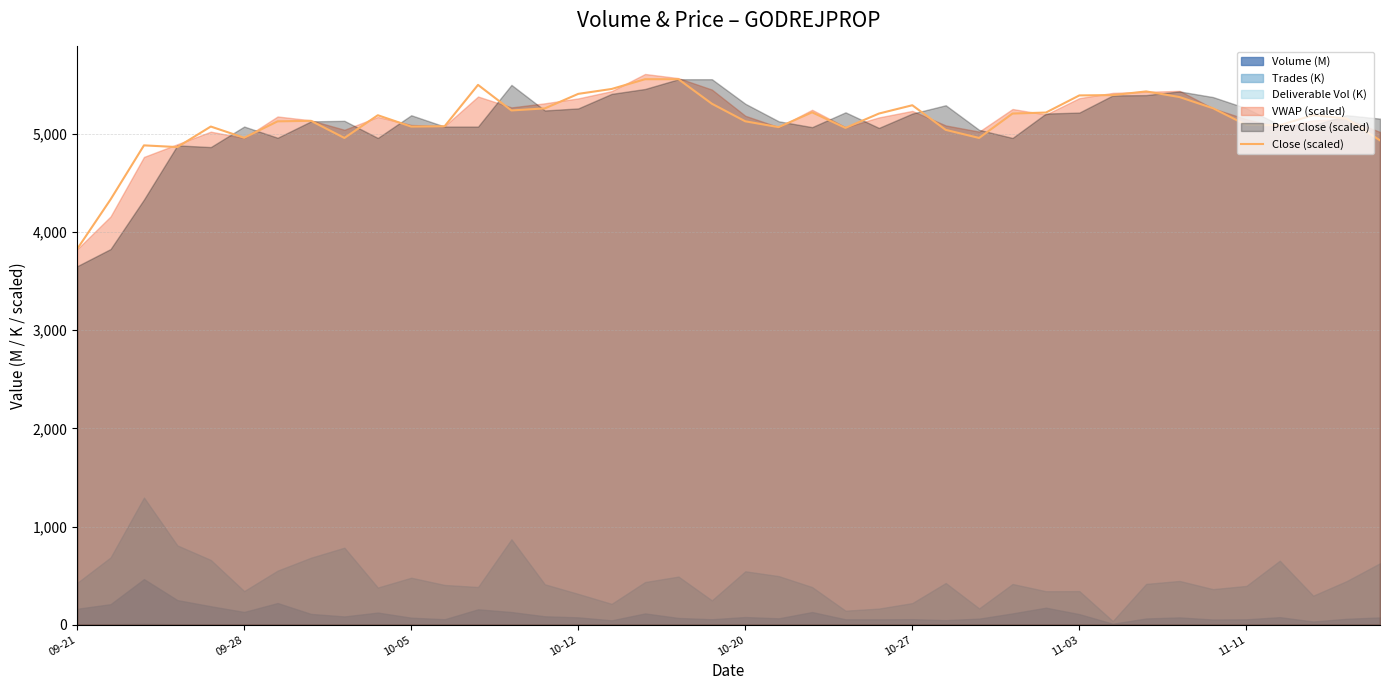

What is the maximum value for Close (scaled)?

5556.3